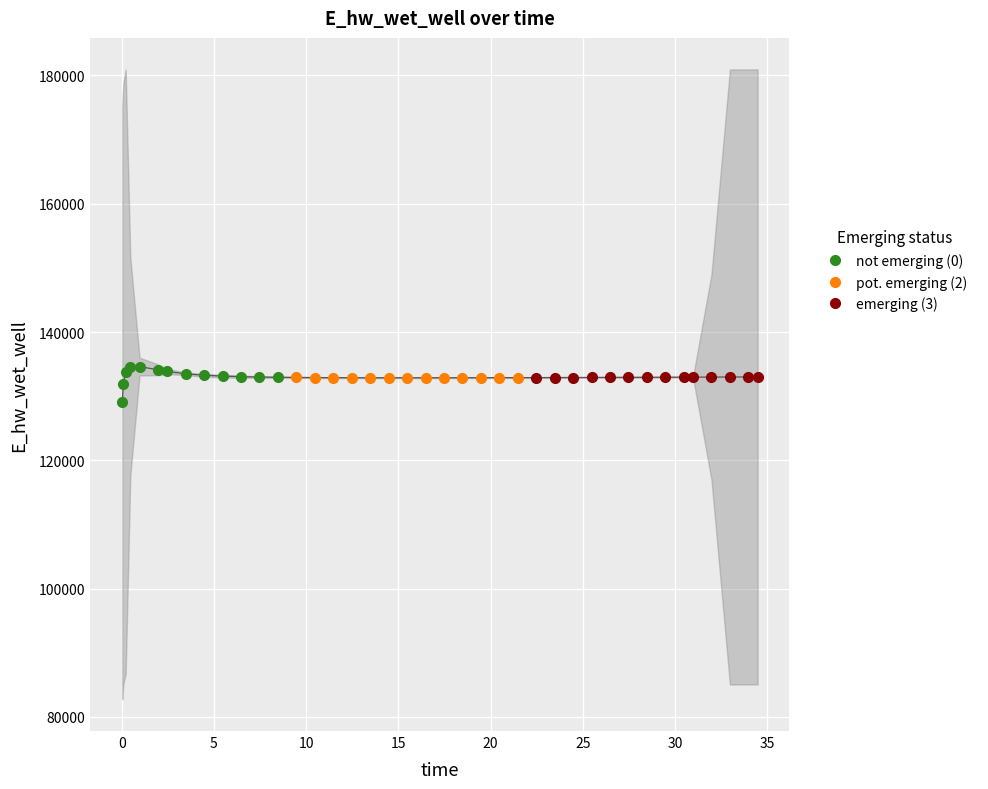

What is the change in value from 3.46875 to 30.96875?

-518.7